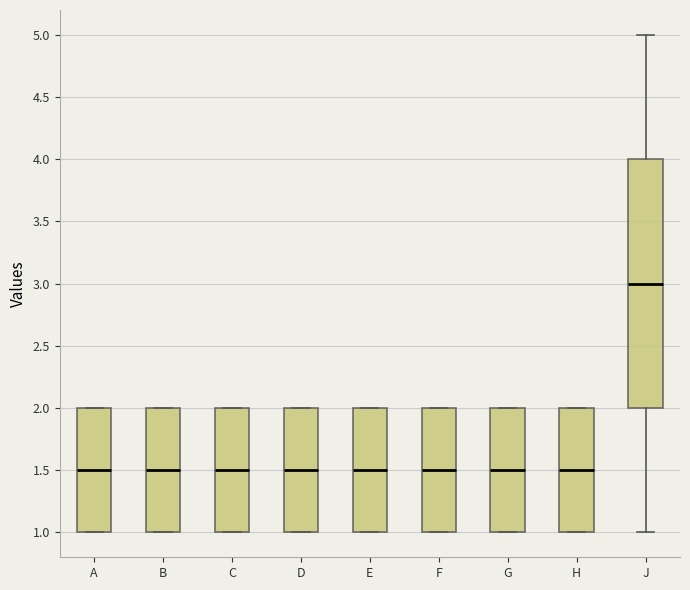

Where is the lower edge of the box for F on the y-axis? The values are not printed on the chart, so give them approximately, as read against the axis.

1.0